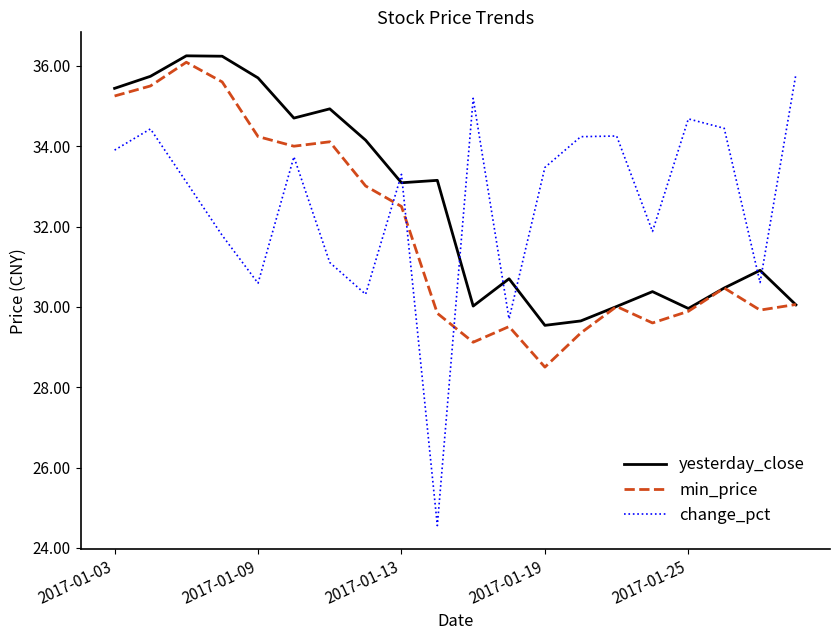

What is the lowest value of the yesterday_close series?

29.5